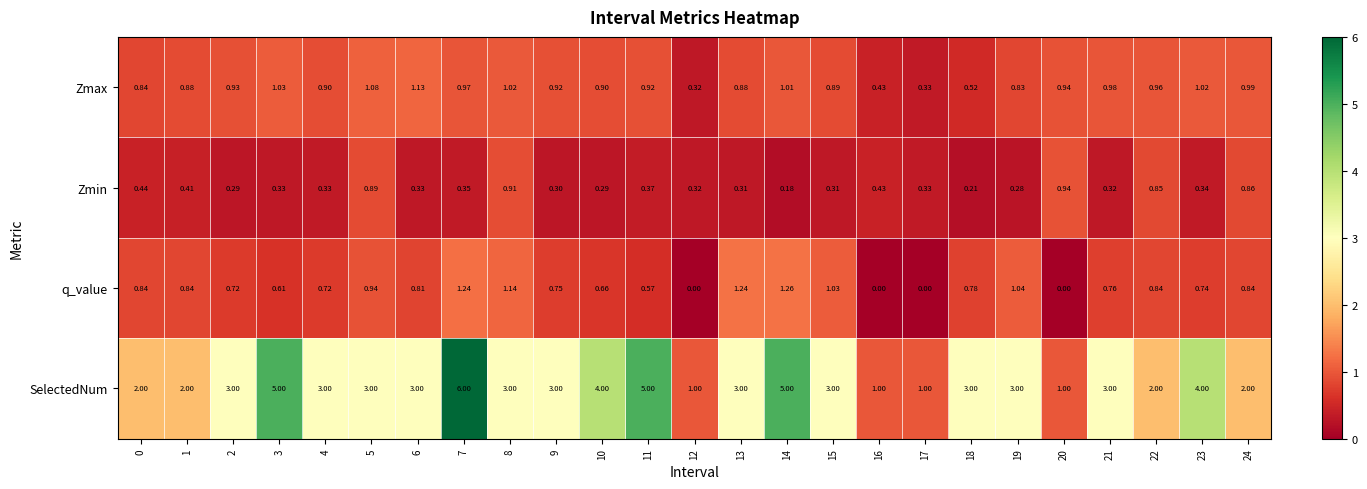

Which series has the largest total across all categories?

SelectedNum